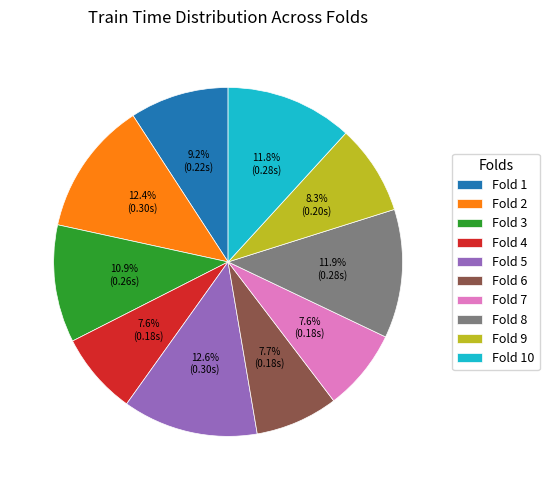

Combined, do Fold 10 and Fold 6 account for over 50%?

No